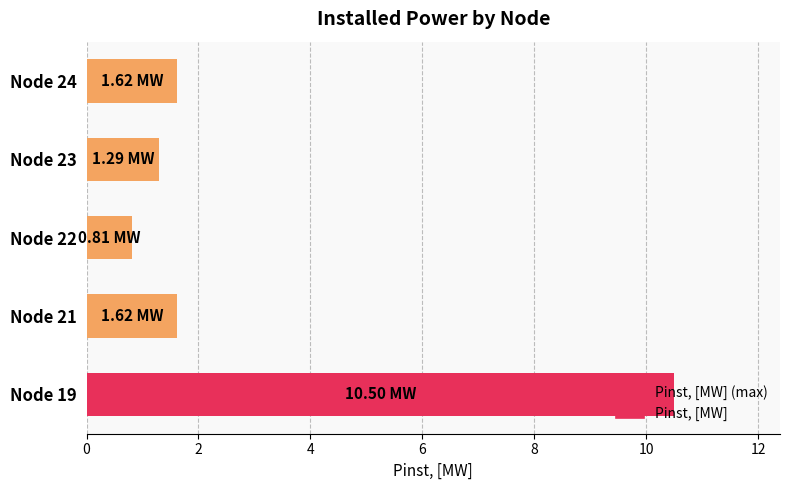

Are the bars grouped side by side (vs. stacked)?

No